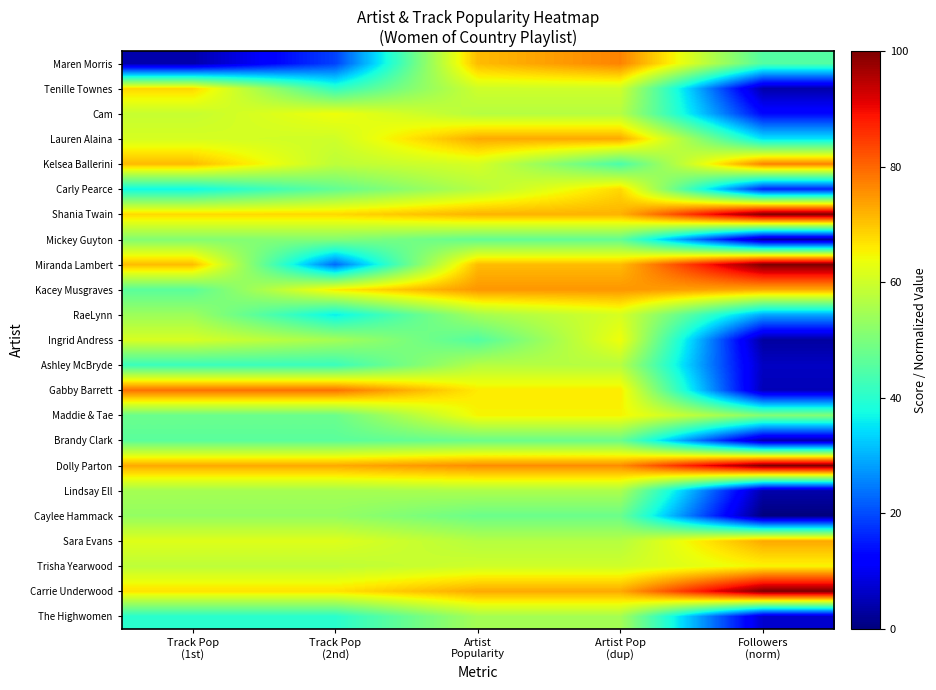

Reading left to right, what are all the values shown in this chart?

Maren Morris: Track Pop
(1st)=4	Track Pop
(2nd)=19	Artist
Popularity=71	Artist Pop
(dup)=77	Followers
(norm)=45
Tenille Townes: Track Pop
(1st)=68	Track Pop
(2nd)=41	Artist
Popularity=60	Artist Pop
(dup)=60	Followers
(norm)=4
Cam: Track Pop
(1st)=59	Track Pop
(2nd)=64	Artist
Popularity=57	Artist Pop
(dup)=57	Followers
(norm)=13
Lauren Alaina: Track Pop
(1st)=61	Track Pop
(2nd)=60	Artist
Popularity=73	Artist Pop
(dup)=73	Followers
(norm)=35
Kelsea Ballerini: Track Pop
(1st)=71	Track Pop
(2nd)=58	Artist
Popularity=61	Artist Pop
(dup)=44	Followers
(norm)=77
Carly Pearce: Track Pop
(1st)=37	Track Pop
(2nd)=47	Artist
Popularity=57	Artist Pop
(dup)=68	Followers
(norm)=16
Shania Twain: Track Pop
(1st)=68	Track Pop
(2nd)=68	Artist
Popularity=72	Artist Pop
(dup)=72	Followers
(norm)=100
Mickey Guyton: Track Pop
(1st)=51	Track Pop
(2nd)=51	Artist
Popularity=47	Artist Pop
(dup)=47	Followers
(norm)=3
Miranda Lambert: Track Pop
(1st)=71	Track Pop
(2nd)=23	Artist
Popularity=71	Artist Pop
(dup)=71	Followers
(norm)=100
Kacey Musgraves: Track Pop
(1st)=46	Track Pop
(2nd)=66	Artist
Popularity=75	Artist Pop
(dup)=75	Followers
(norm)=73
RaeLynn: Track Pop
(1st)=54	Track Pop
(2nd)=36	Artist
Popularity=55	Artist Pop
(dup)=61	Followers
(norm)=29
Ingrid Andress: Track Pop
(1st)=61	Track Pop
(2nd)=55	Artist
Popularity=45	Artist Pop
(dup)=64	Followers
(norm)=3
Ashley McBryde: Track Pop
(1st)=42	Track Pop
(2nd)=42	Artist
Popularity=57	Artist Pop
(dup)=57	Followers
(norm)=6
Gabby Barrett: Track Pop
(1st)=79	Track Pop
(2nd)=79	Artist
Popularity=66	Artist Pop
(dup)=66	Followers
(norm)=5
Maddie & Tae: Track Pop
(1st)=48	Track Pop
(2nd)=48	Artist
Popularity=65	Artist Pop
(dup)=65	Followers
(norm)=51
Brandy Clark: Track Pop
(1st)=46	Track Pop
(2nd)=46	Artist
Popularity=48	Artist Pop
(dup)=48	Followers
(norm)=4
Dolly Parton: Track Pop
(1st)=73	Track Pop
(2nd)=73	Artist
Popularity=76	Artist Pop
(dup)=76	Followers
(norm)=100
Lindsay Ell: Track Pop
(1st)=55	Track Pop
(2nd)=55	Artist
Popularity=56	Artist Pop
(dup)=56	Followers
(norm)=4
Caylee Hammack: Track Pop
(1st)=53	Track Pop
(2nd)=53	Artist
Popularity=48	Artist Pop
(dup)=48	Followers
(norm)=0
Sara Evans: Track Pop
(1st)=62	Track Pop
(2nd)=62	Artist
Popularity=57	Artist Pop
(dup)=57	Followers
(norm)=73
Trisha Yearwood: Track Pop
(1st)=58	Track Pop
(2nd)=58	Artist
Popularity=60	Artist Pop
(dup)=60	Followers
(norm)=65
Carrie Underwood: Track Pop
(1st)=67	Track Pop
(2nd)=67	Artist
Popularity=73	Artist Pop
(dup)=73	Followers
(norm)=100
The Highwomen: Track Pop
(1st)=40	Track Pop
(2nd)=40	Artist
Popularity=55	Artist Pop
(dup)=55	Followers
(norm)=7